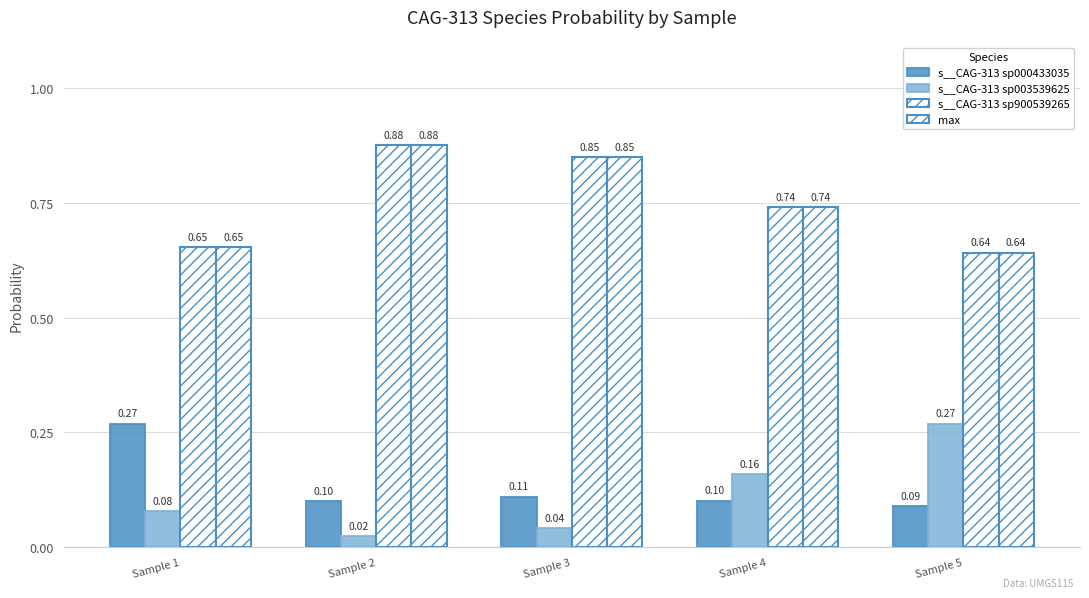

What is the value of the max bar at the 1st from the left?

0.7